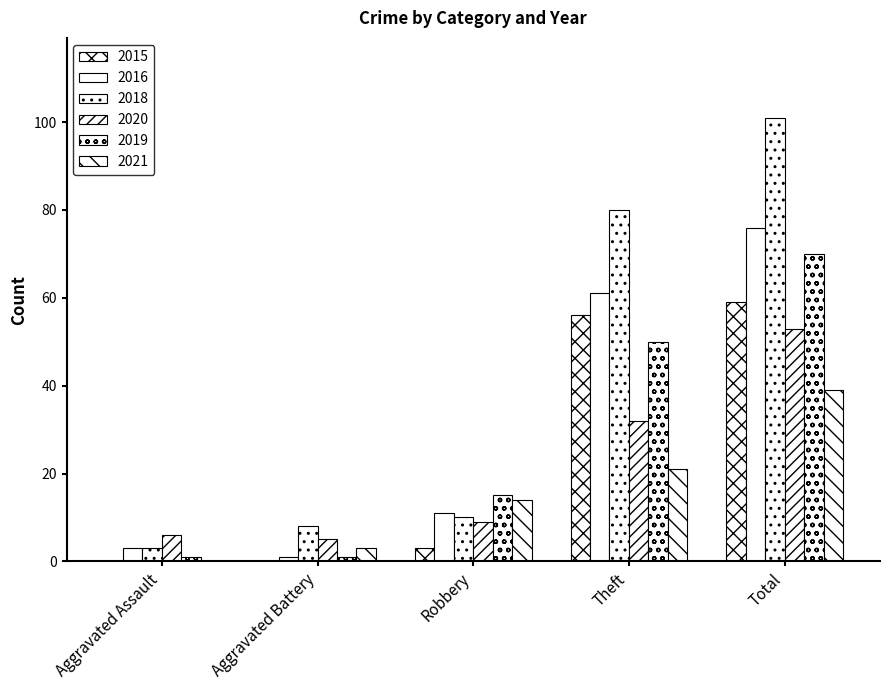

Reading right to left, what are all the values shown in this chart?

2015: 59	56	3	0	0
2016: 76	61	11	1	3
2018: 101	80	10	8	3
2020: 53	32	9	5	6
2019: 70	50	15	1	1
2021: 39	21	14	3	0